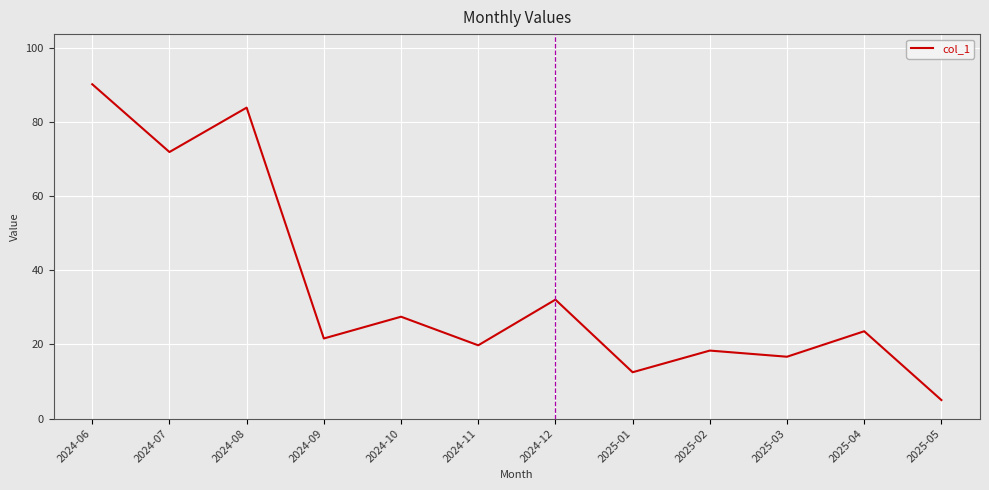

What is the difference between the second highest and minimum values?

78.9